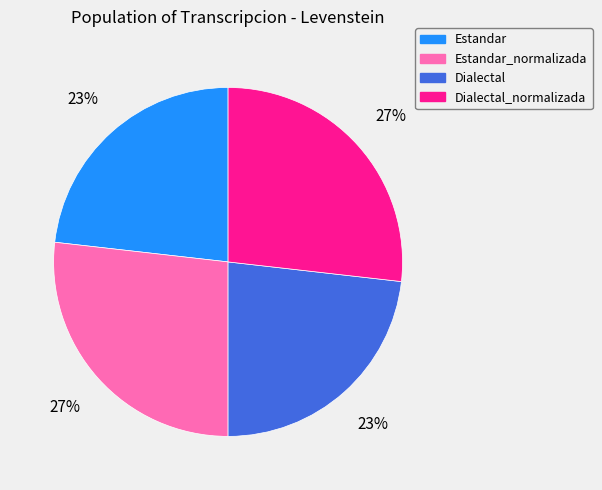

Is there a majority slice in this chart?

No